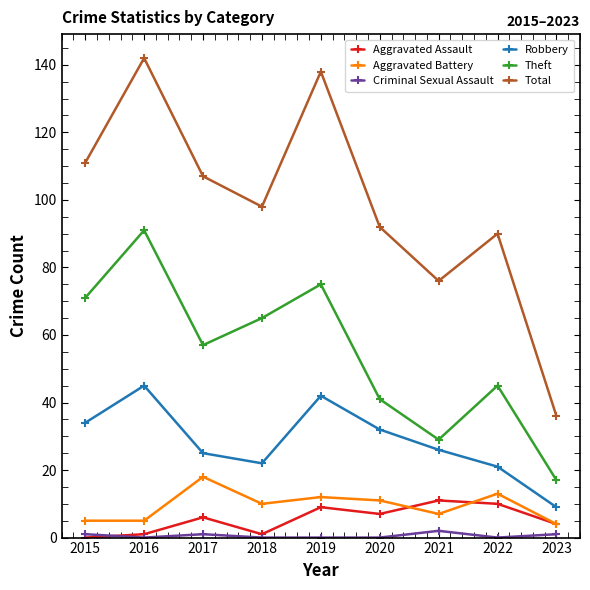

How many series are shown in this chart?

6